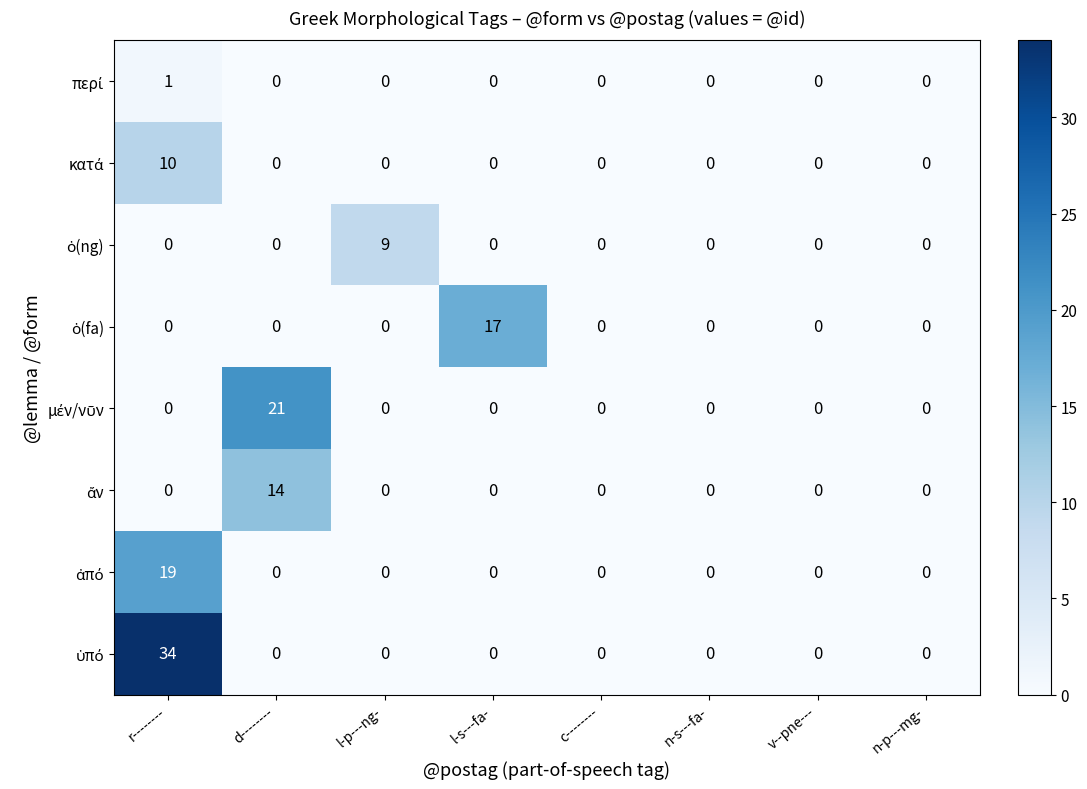

At how many categories does at least one series exceed 28?

1